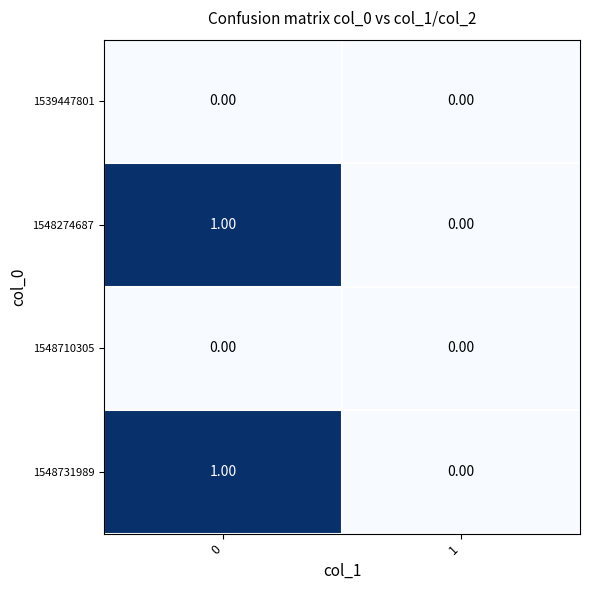

List the labels in order of 1548731989 value, smallest first.

1, 0